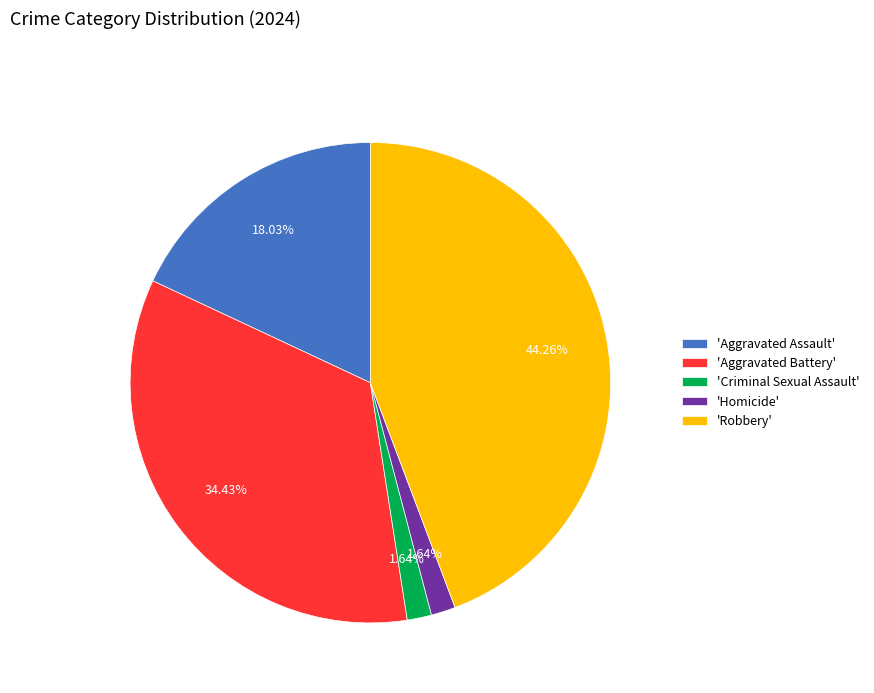

Between 'Aggravated Battery' and 'Criminal Sexual Assault', which is larger?

'Aggravated Battery'